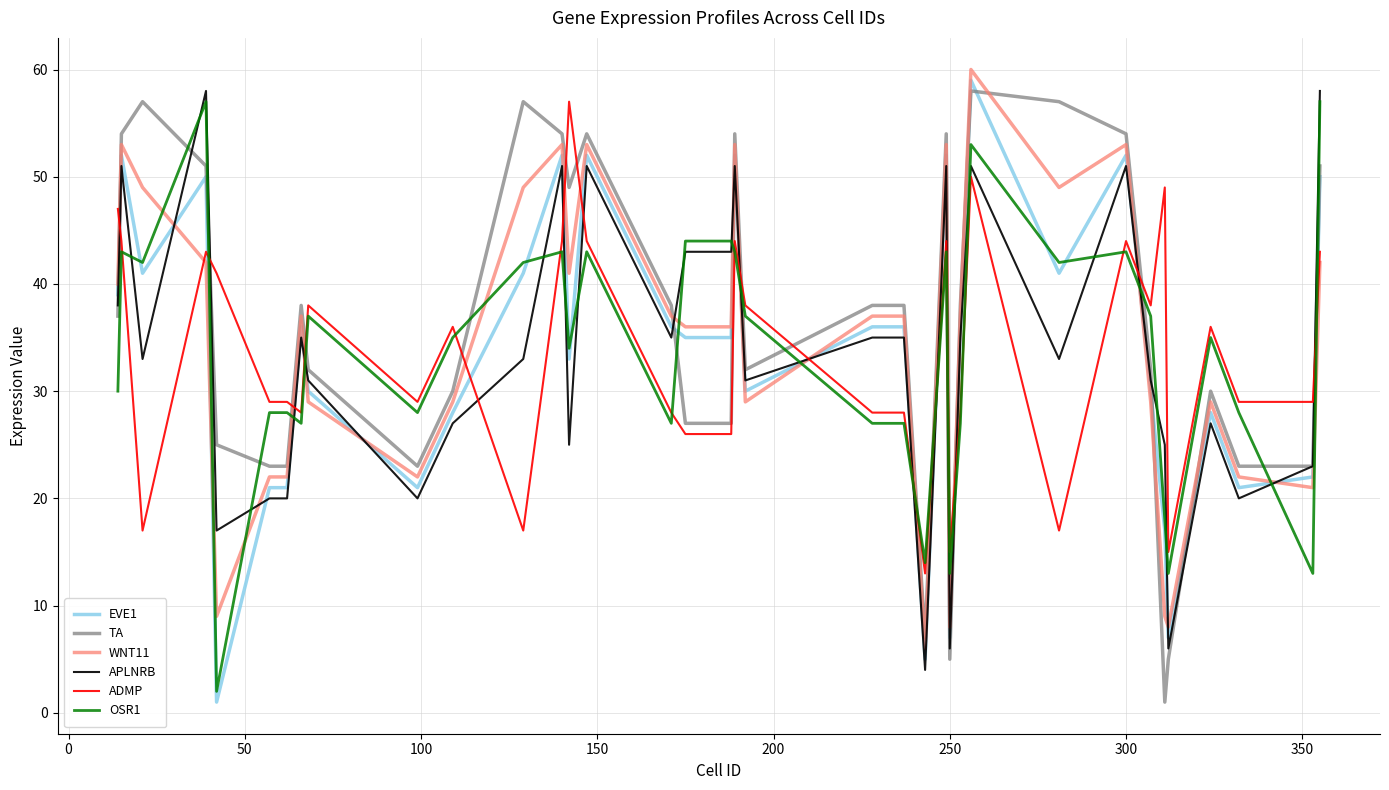

True or false: WNT11 and TA cross at least once.

True